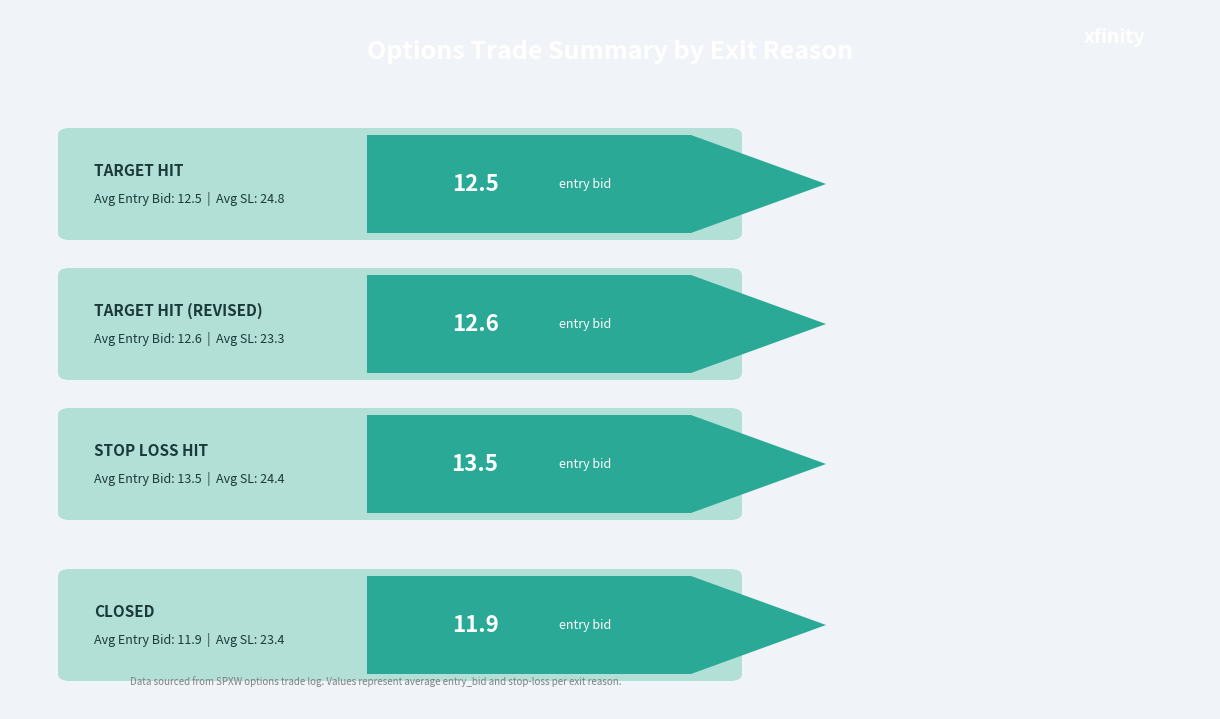

At which category is the sum across all series the highest?

STOP LOSS HIT